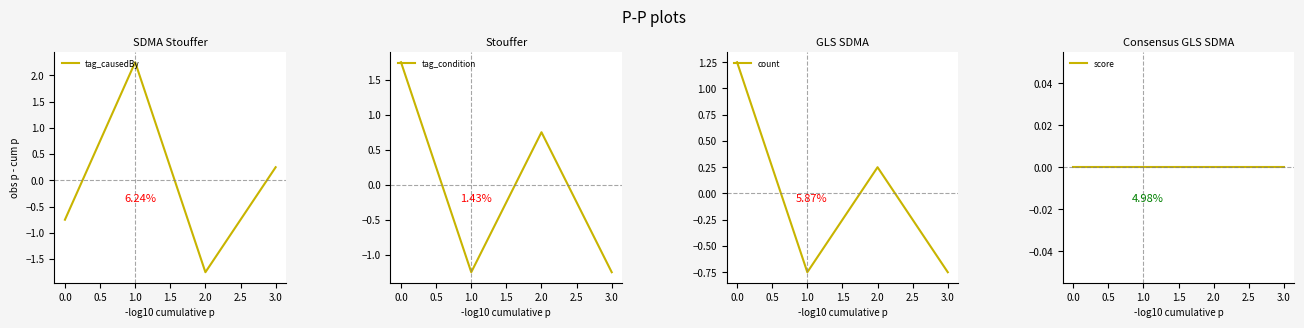

List the series in order of their peak value, highest first.

tag_causedBy, tag_condition, count, score